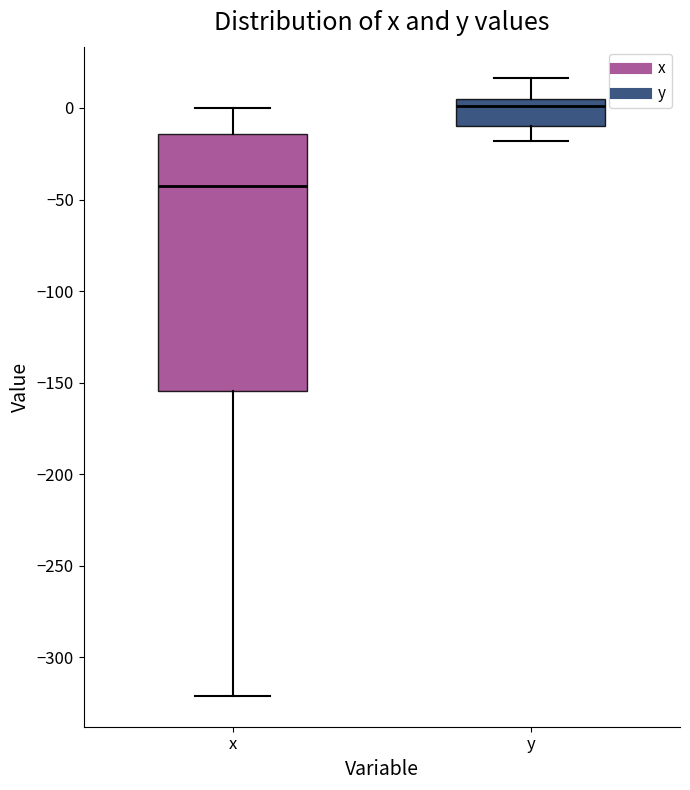

Reading left to right, transcribe this box plot: for each box, give where its median line is, the range the box spans, and where its two whiskers end, as read against the y-axis. The values are not printed on the chart, so give them approximately, as read against the axis.

x: median -45, box -155 to -15, whiskers -320 to 0
y: median 0, box -10 to 5, whiskers -20 to 15